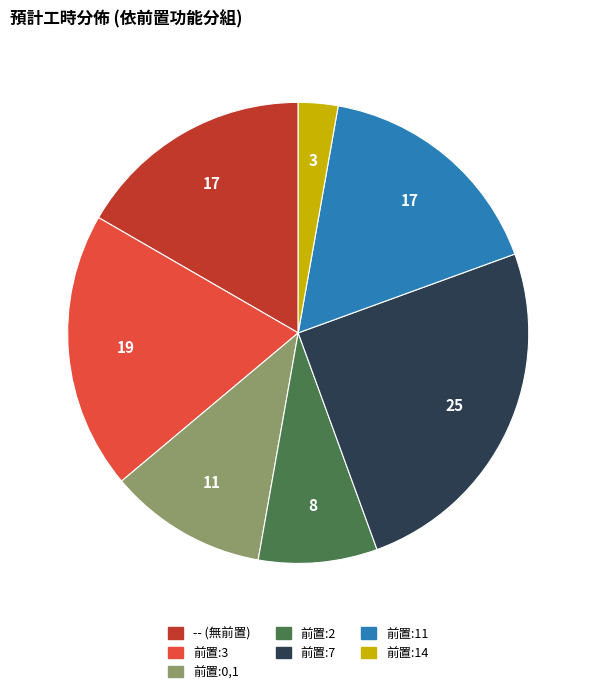

Which has a higher value, 前置:14 or 前置:11?

前置:11